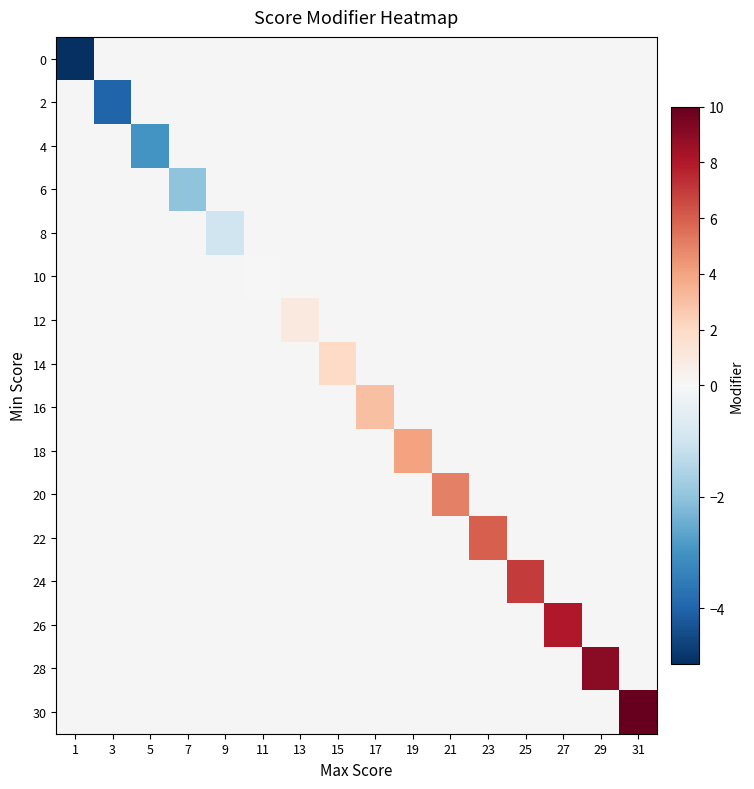

How many categories are shown in the chart?

16